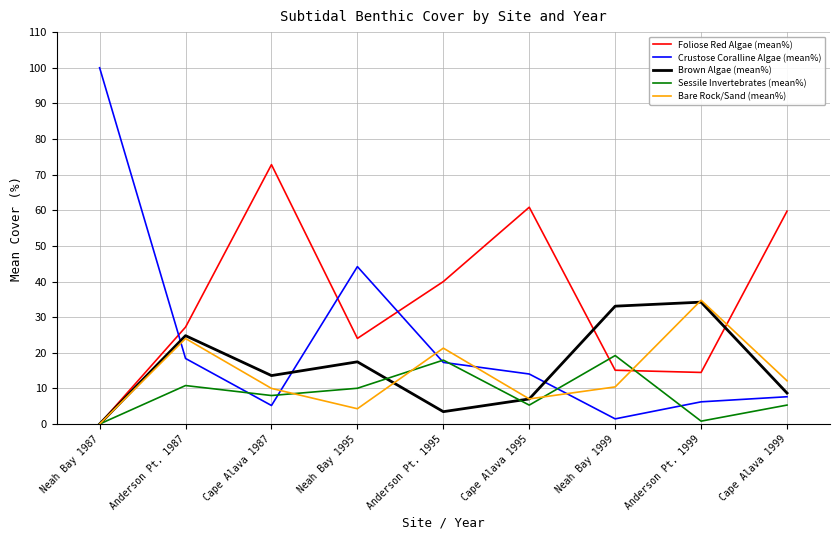

What is the approximate value of Crustose Coralline Algae (mean%) at Cape Alava 1995?

14.0